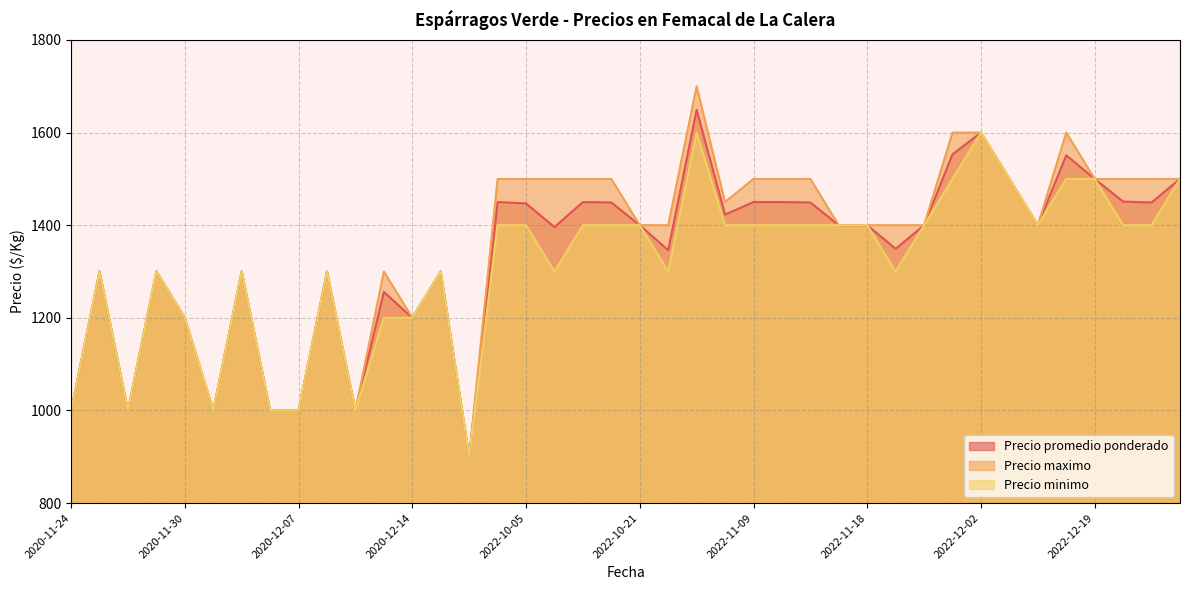

Between 2020-11-27 and 2020-11-24, which series saw the biggest shift?

Precio promedio ponderado